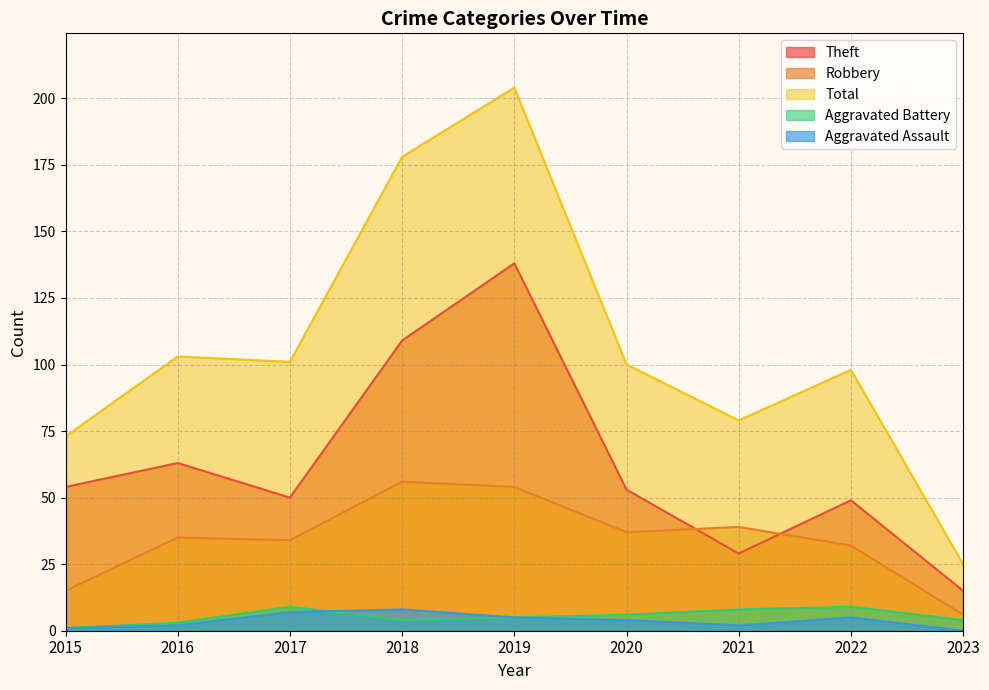

True or false: Total and Aggravated Assault cross at least once.

False